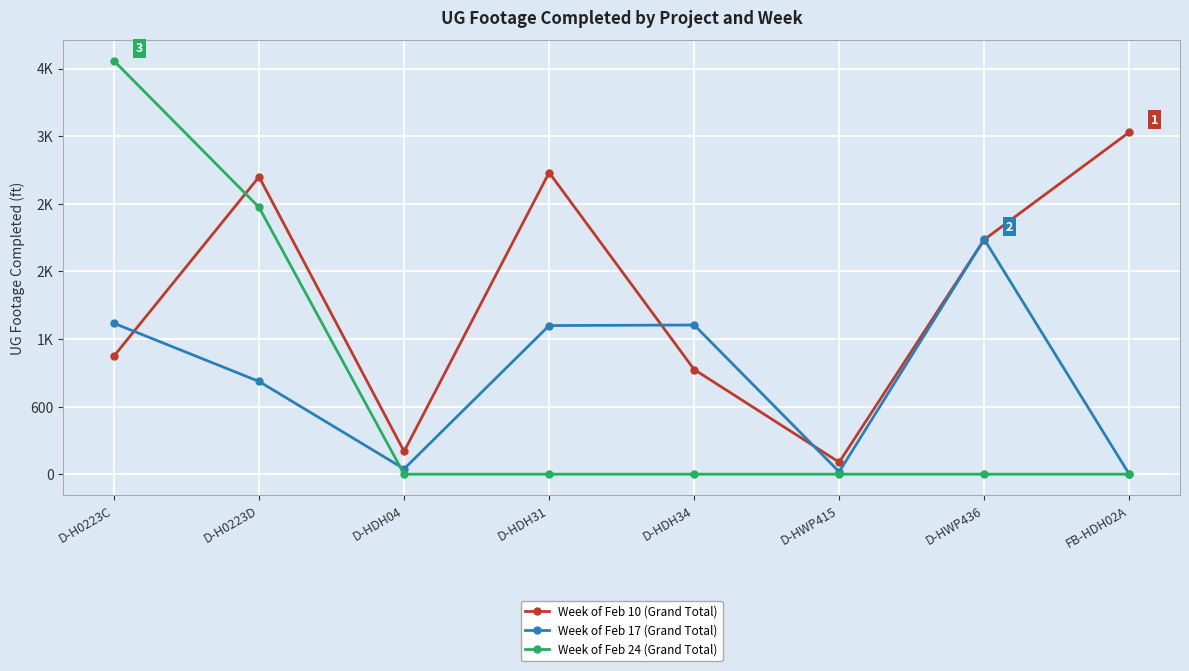

What are all the series names shown in the legend?

Week of Feb 10 (Grand Total), Week of Feb 17 (Grand Total), Week of Feb 24 (Grand Total)